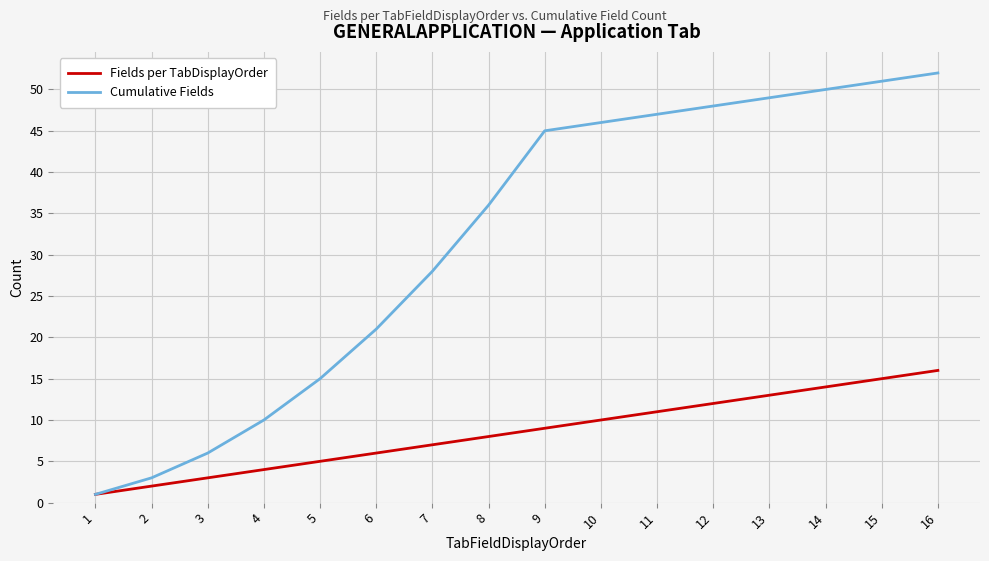

List the labels in order of Cumulative Fields value, smallest first.

1, 2, 3, 4, 5, 6, 7, 8, 9, 10, 11, 12, 13, 14, 15, 16